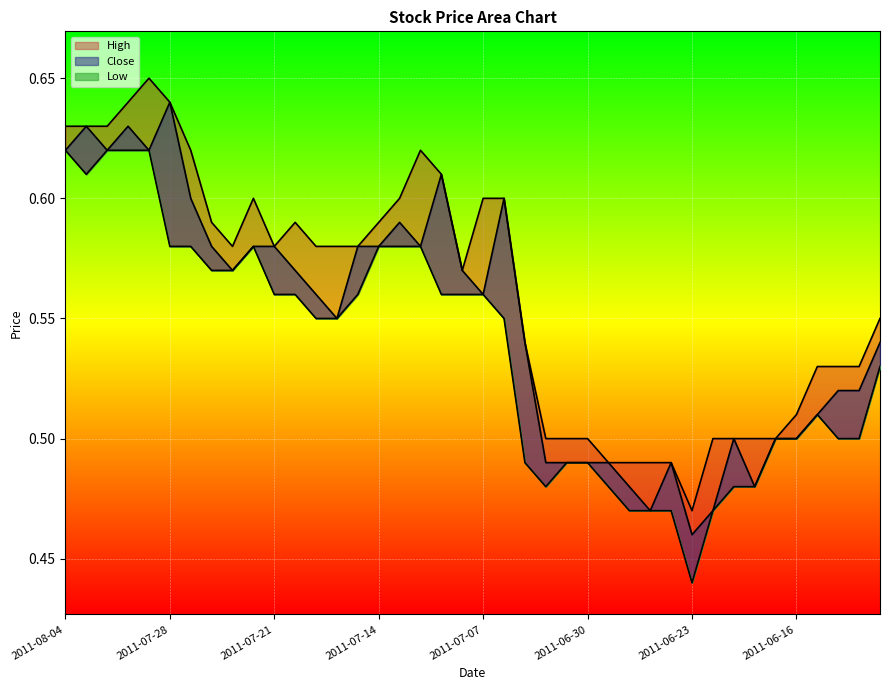

What is the value of the Low point at the 35th from the left?

0.5